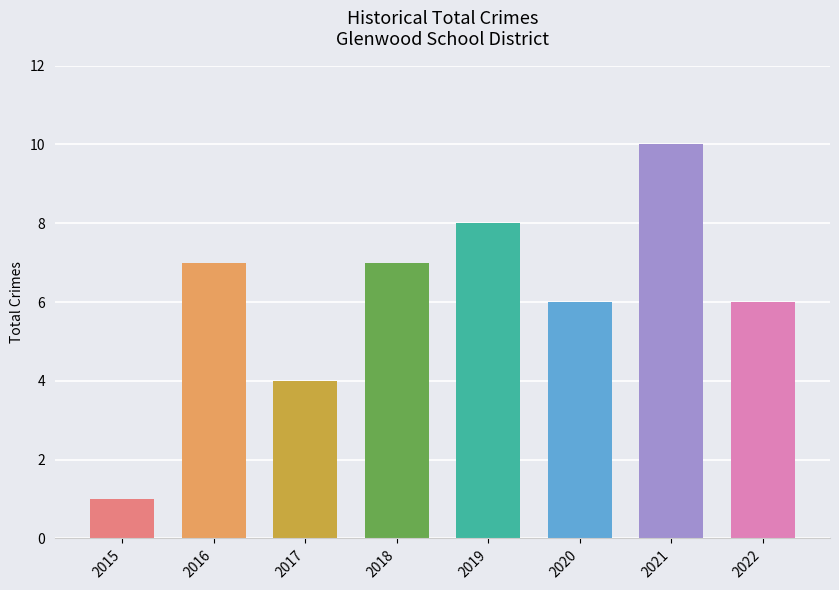

What is the maximum value shown in the chart?

10